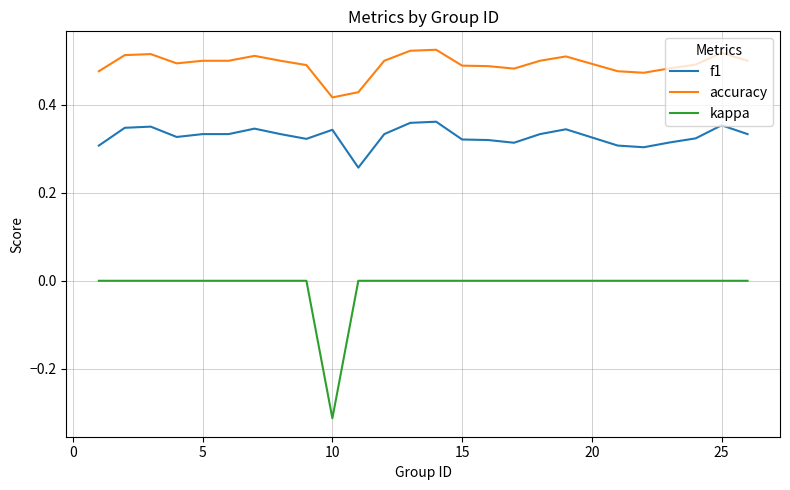

What are all the series names shown in the legend?

f1, accuracy, kappa